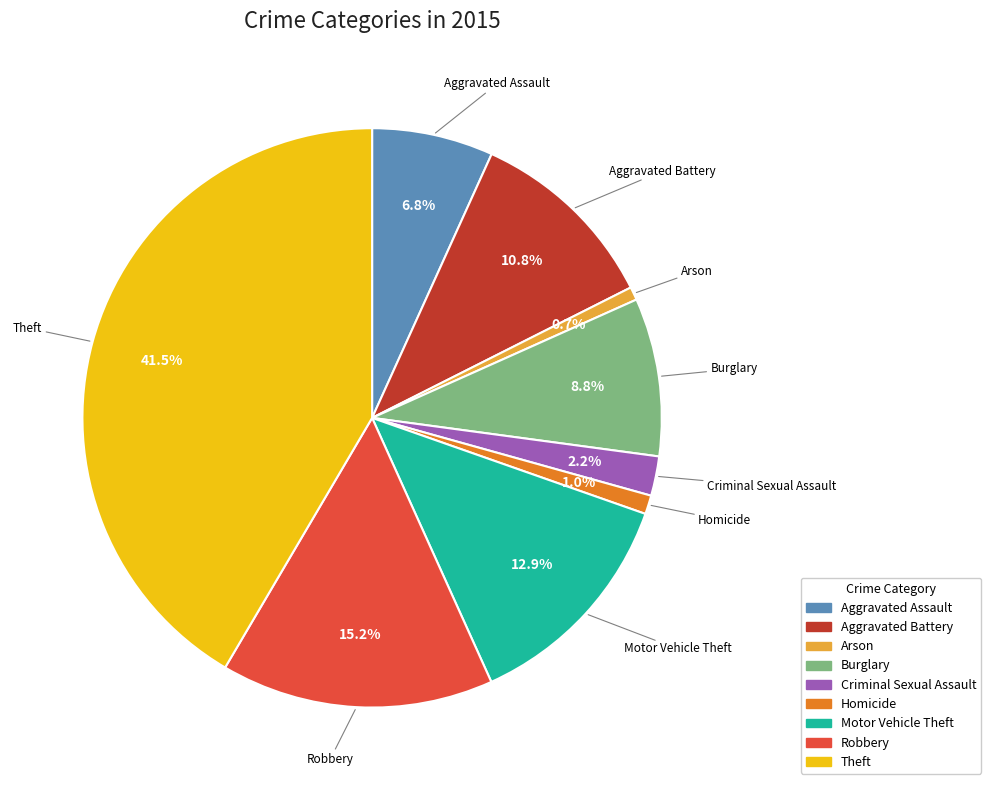

What is the ratio of the value at Aggravated Assault to the value at Theft?

0.2